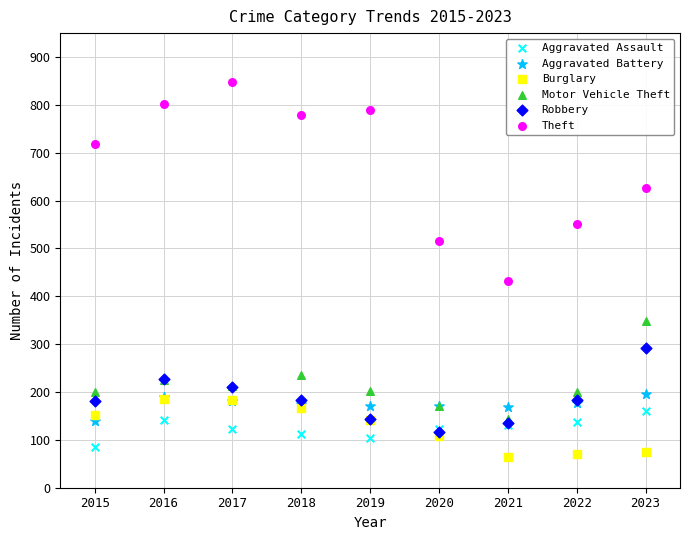

Across all series, what Y value is closest to 455?

433